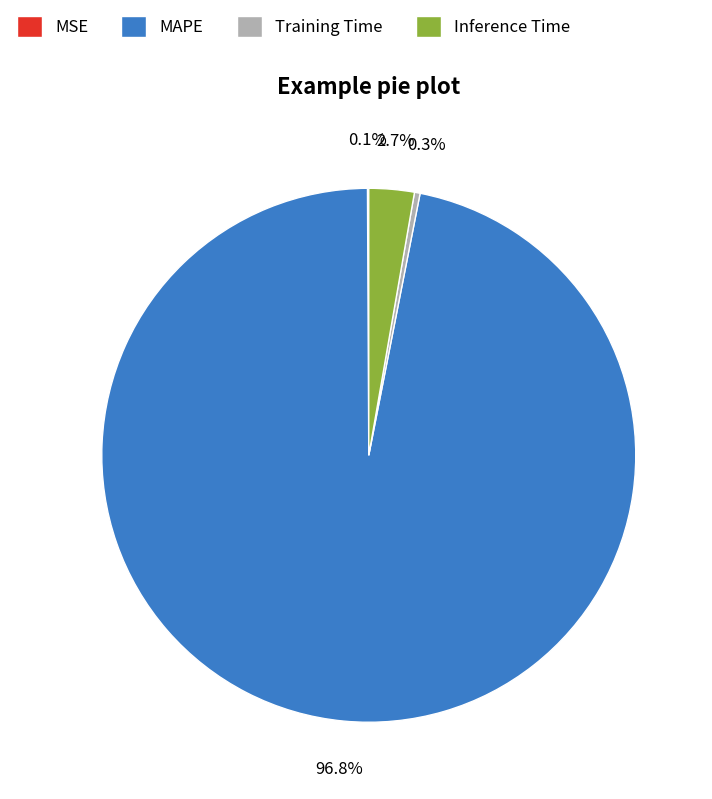

Between Training Time and Inference Time, which is larger?

Inference Time